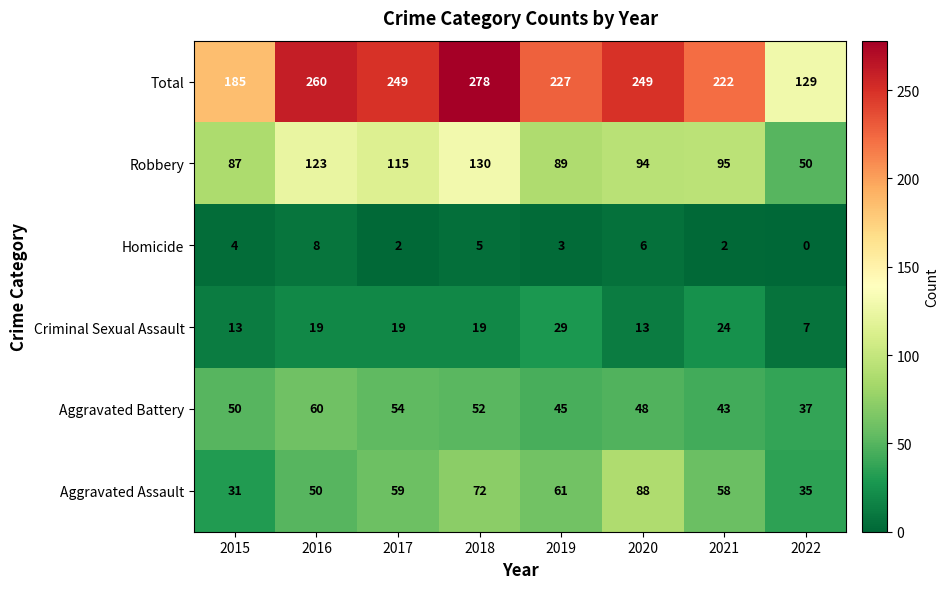

What is the difference between the maximum and minimum values in the Robbery series?

80